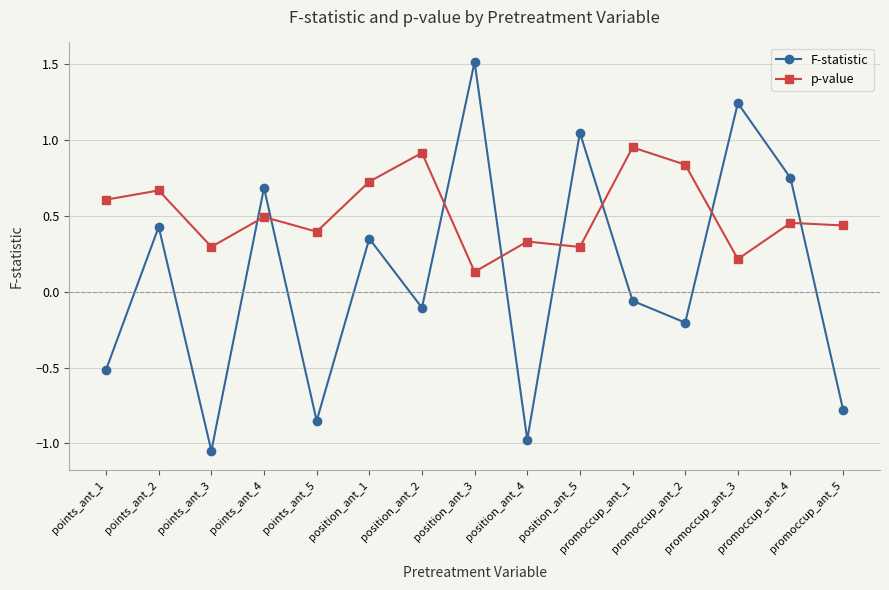

What is the sum of the p-value values at points_ant_1 and points_ant_2?

1.3